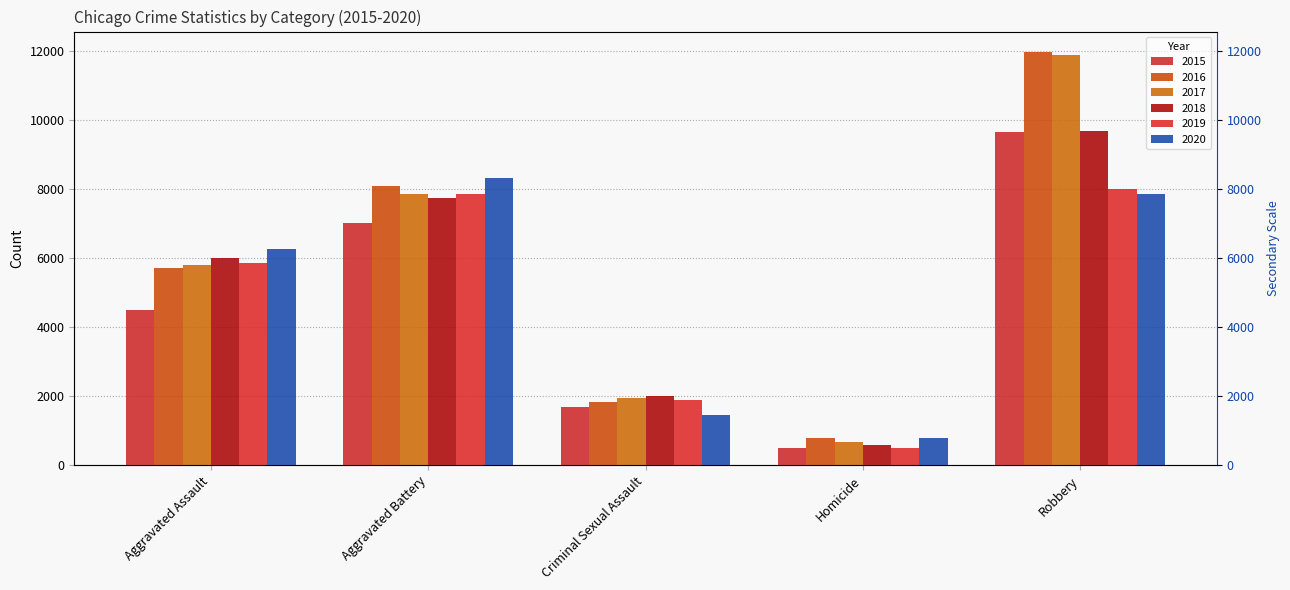

What is the maximum value for 2015?

9638